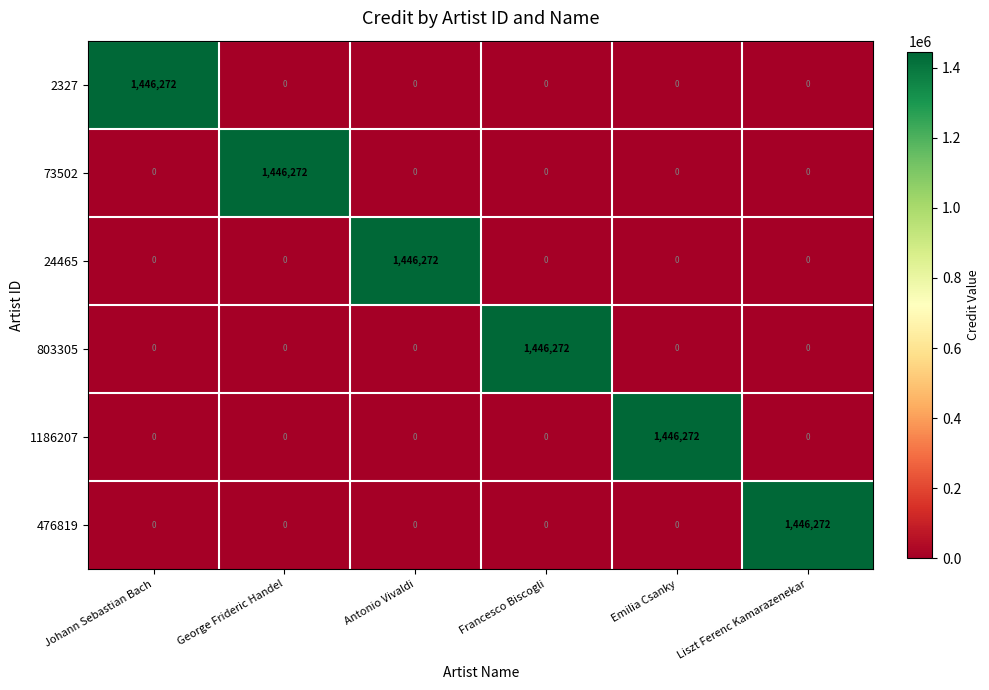

What is the total value across all series at Johann Sebastian Bach?

1446272